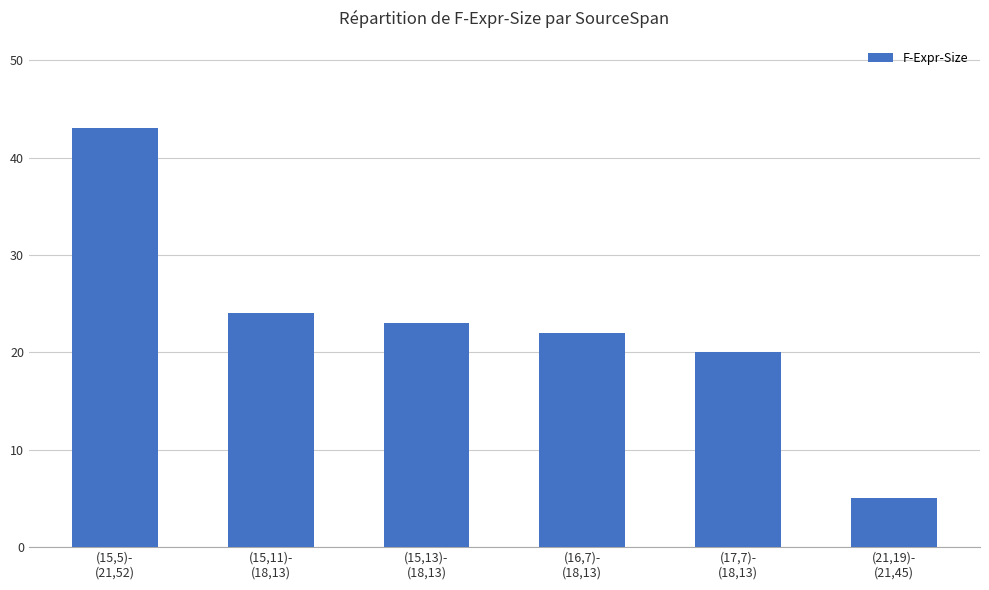

What is the average value?

23